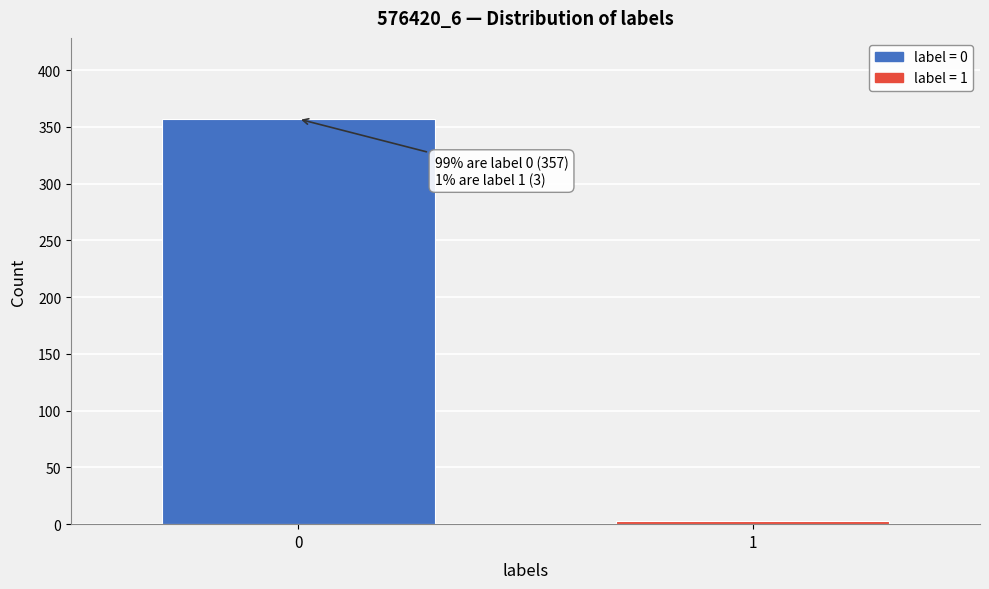

Reading left to right, what are all the values shown in this chart?

357	3